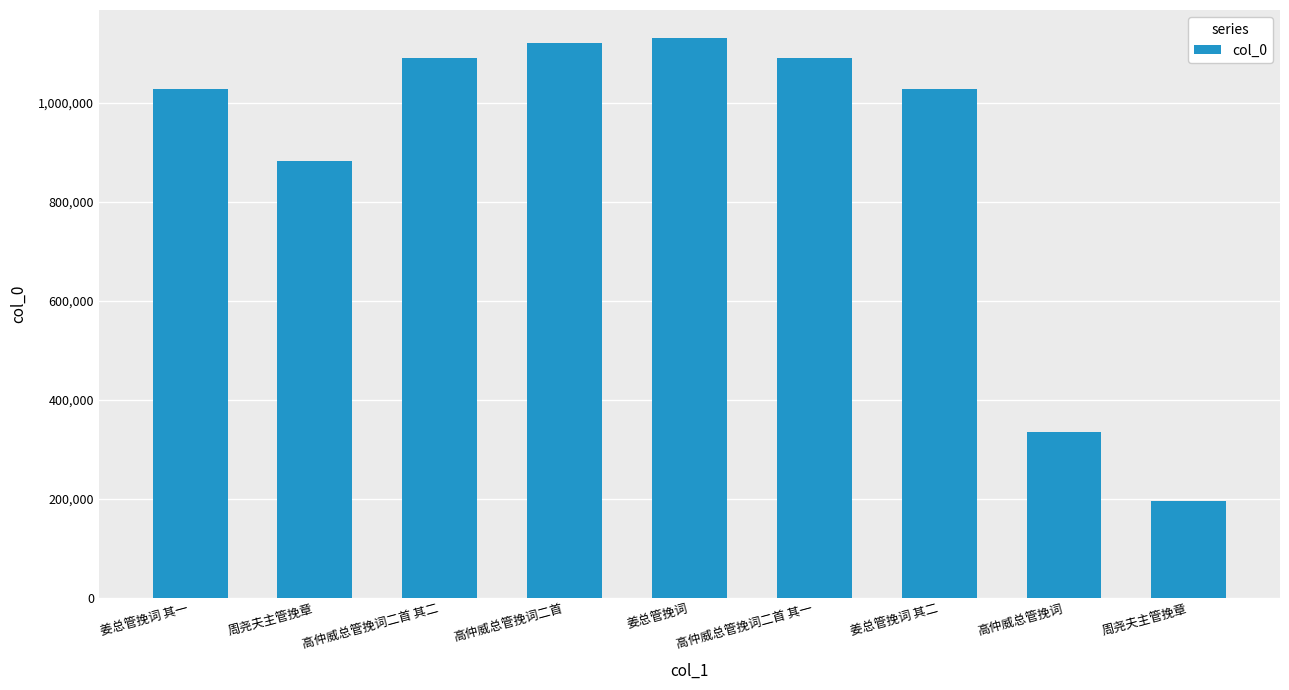

Count the number of data series in this chart.

1